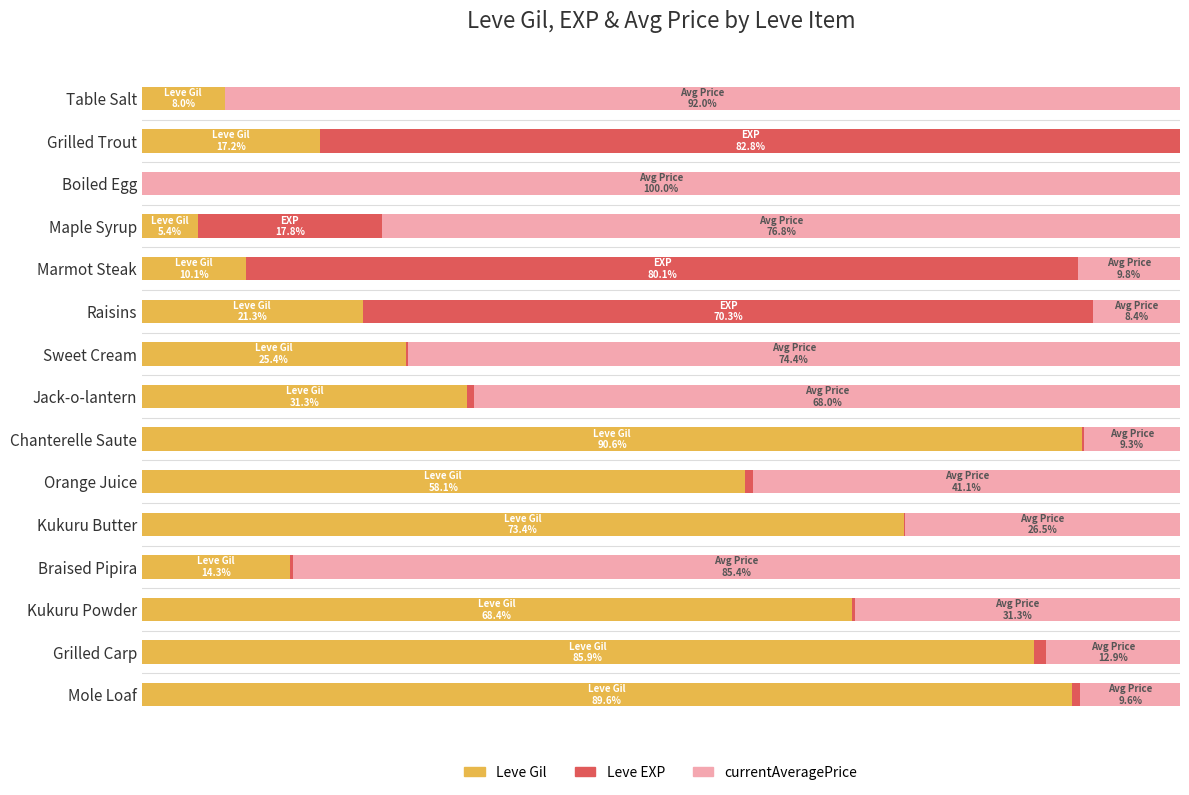

What are all the series names shown in the legend?

Leve Gil, Leve EXP, currentAveragePrice